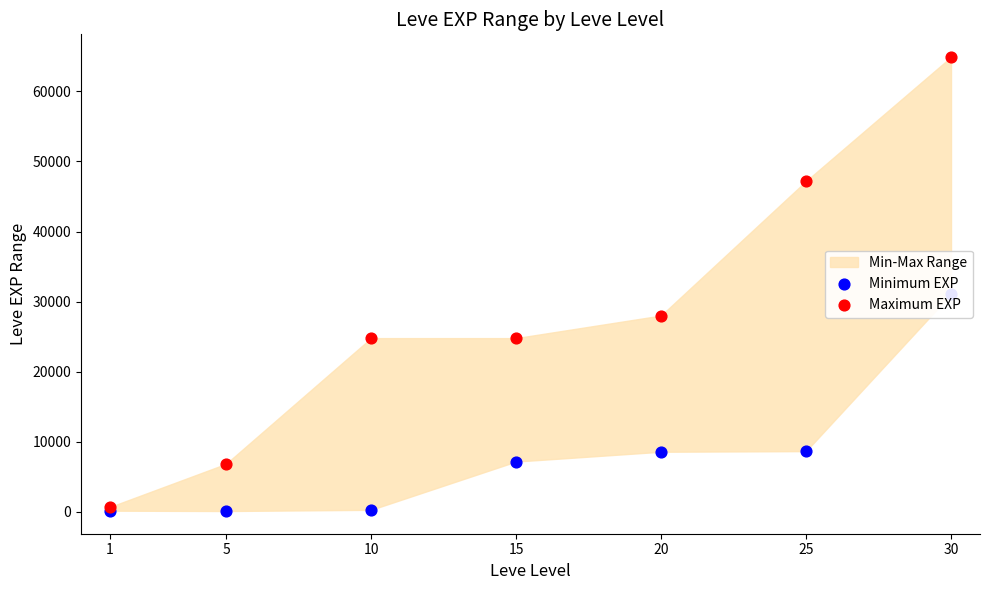

Which series reaches the minimum Y coordinate?

Minimum EXP